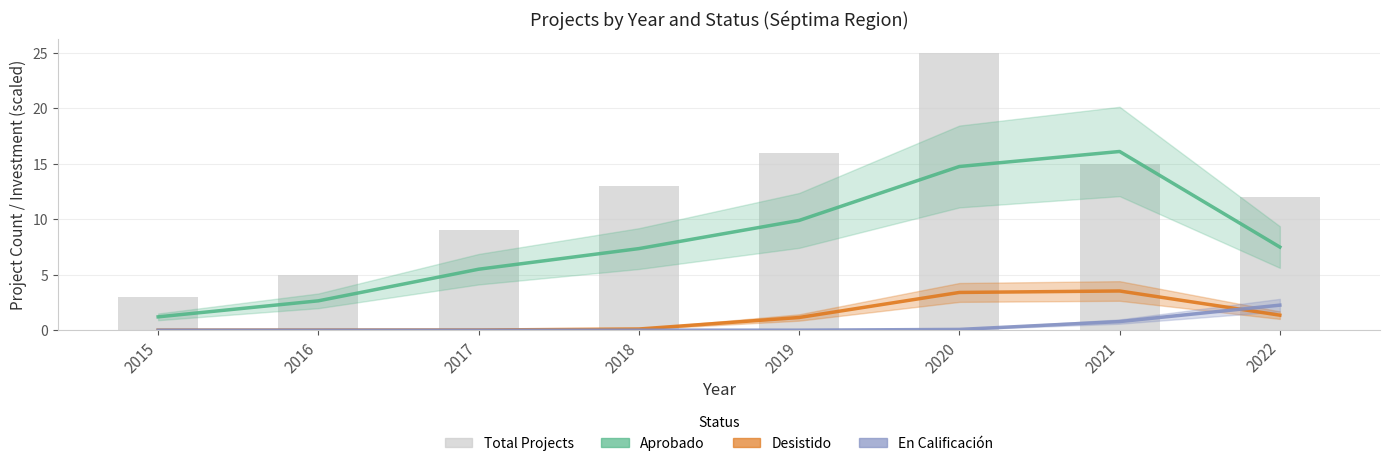

Where does the Aprobado series first go above 7?

2018